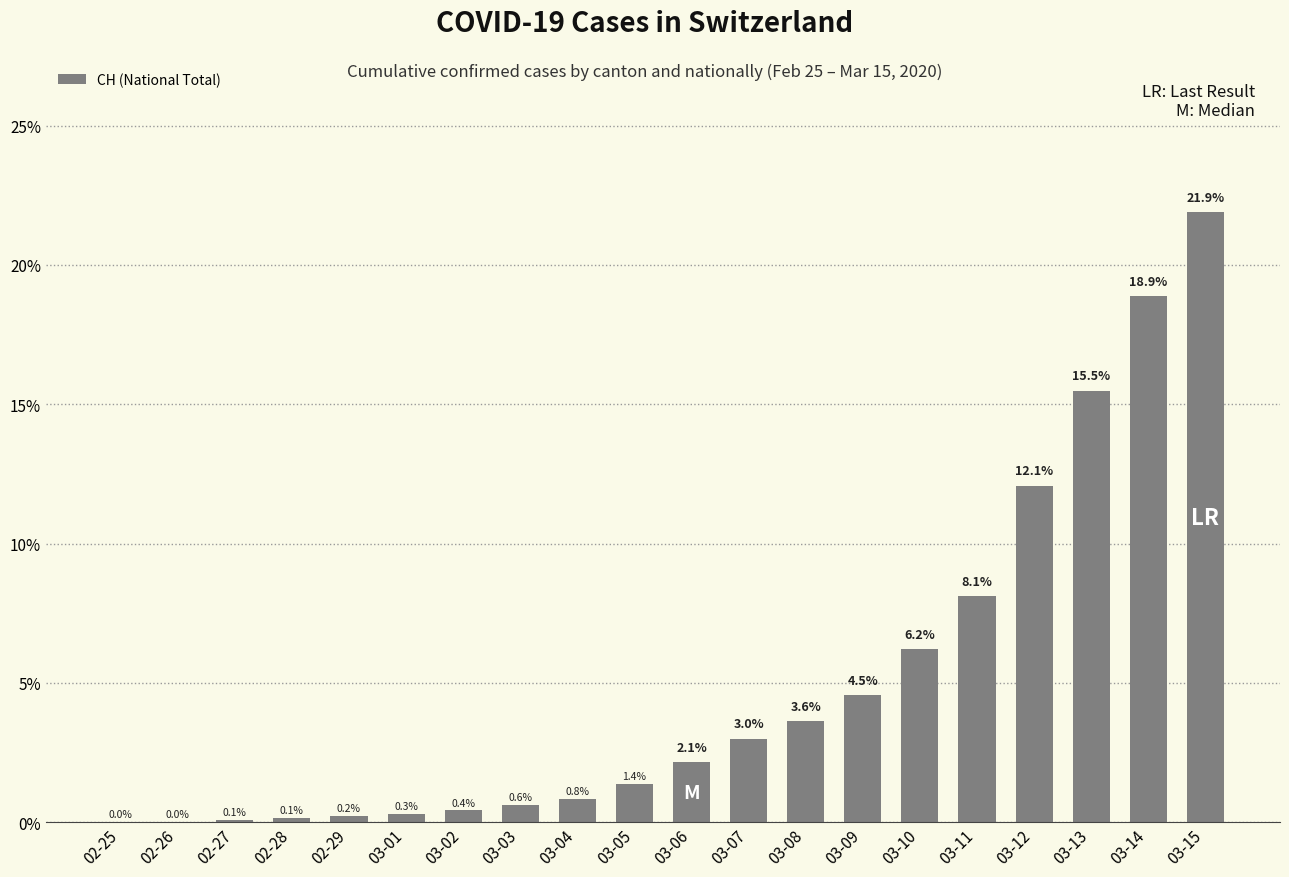

Which label corresponds to the largest value in the chart?

03-15